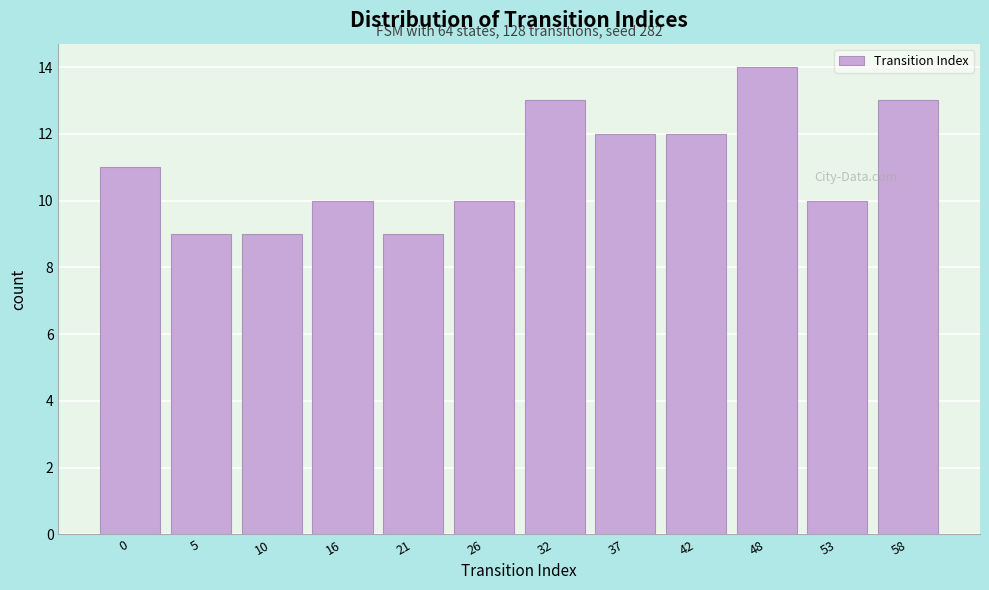

Reading right to left, what are all the values shown in this chart?

58=13	53=10	48=14	42=12	37=12	32=13	26=10	21=9	16=10	10=9	5=9	0=11